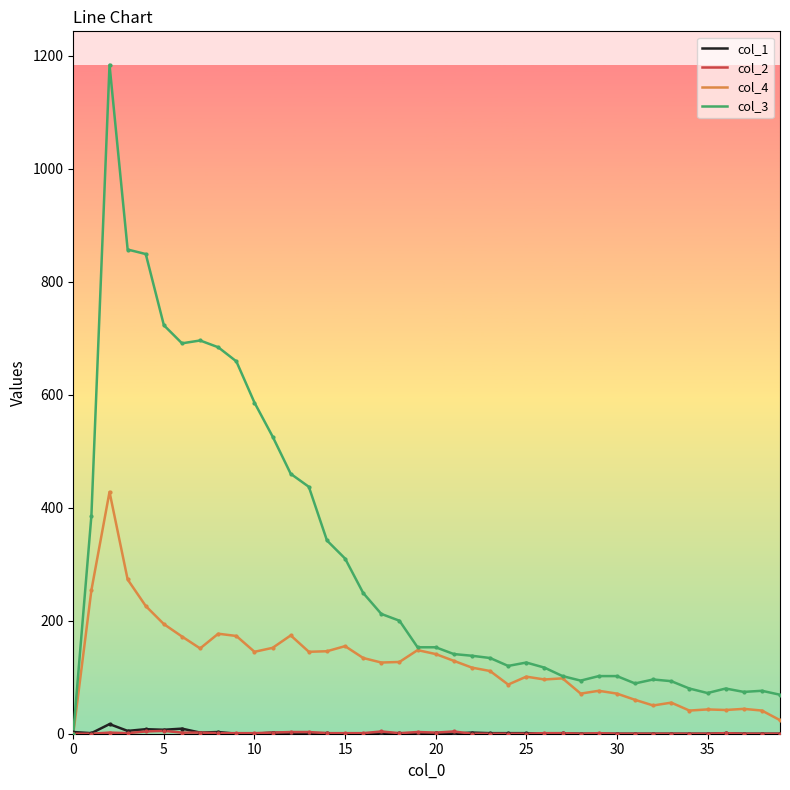

At how many categories does at least one series exceed 1073?

1